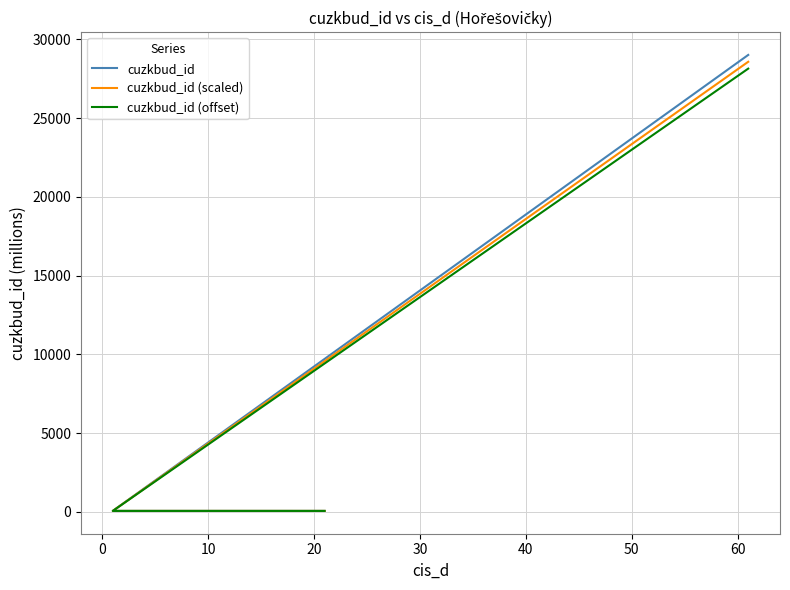

What is the difference between the maximum and second lowest values in the cuzkbud_id (scaled) series?

28519.2